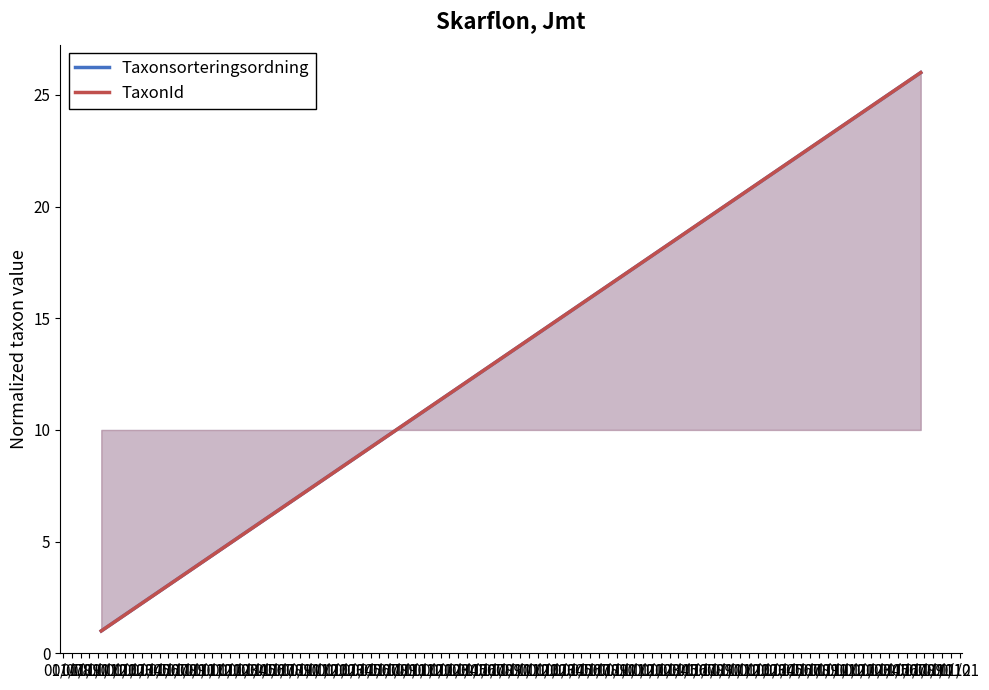

Is it true that TaxonId equals 1 at 01/07?

True